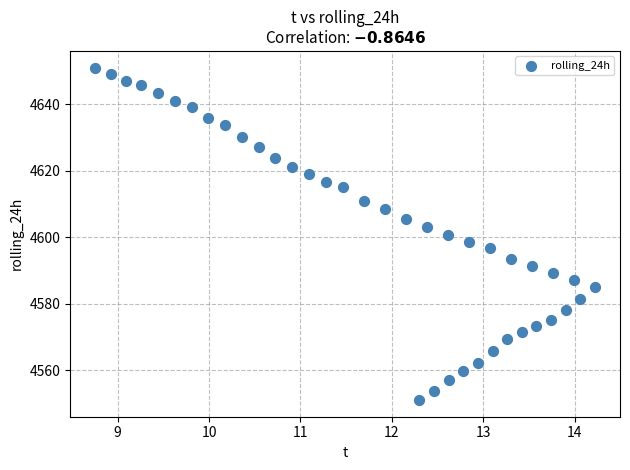

What is the range of Y values (max minus min)?

100.0